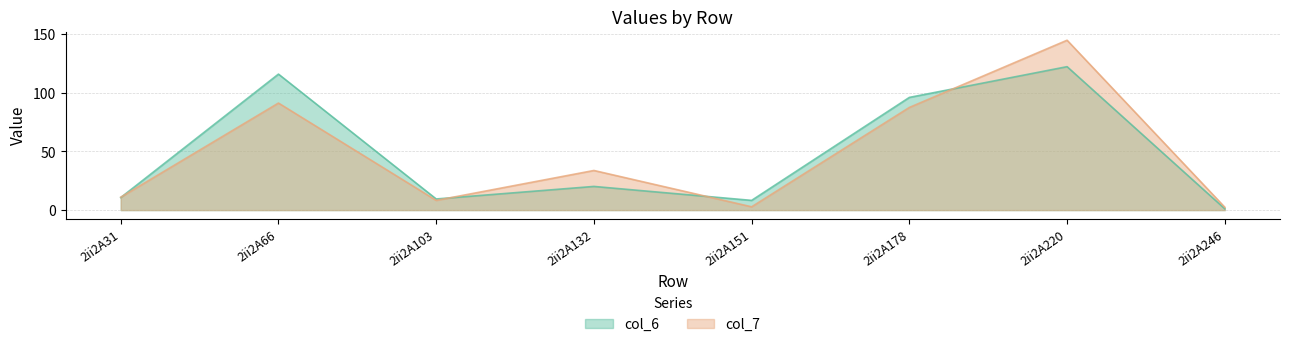

How many values in the col_7 series are below 33?

4